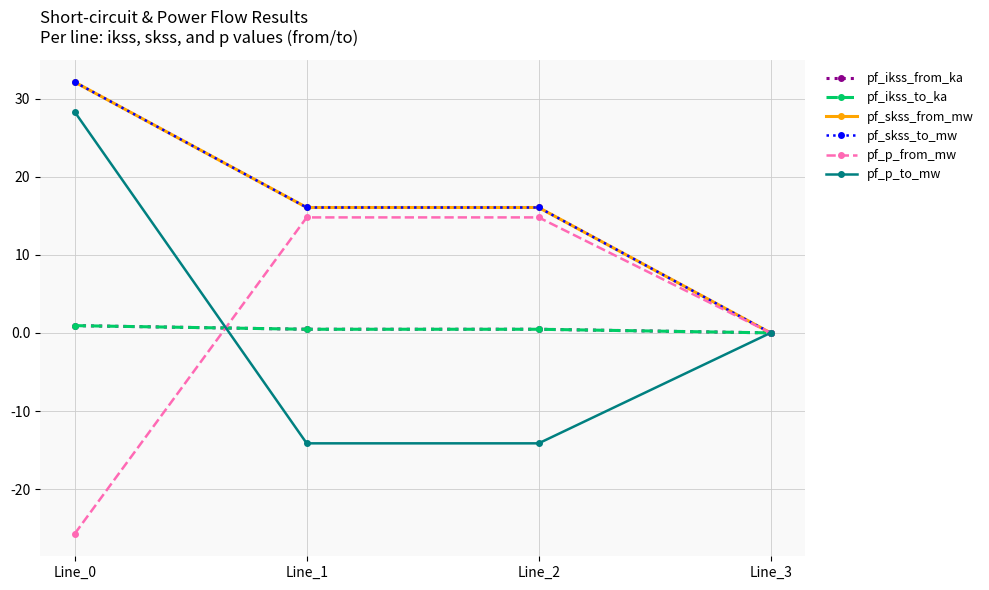

Does the chart have visible grid lines?

Yes